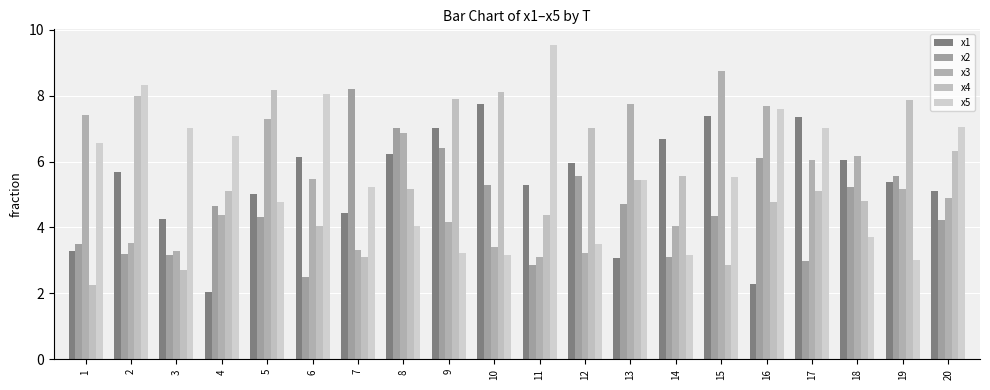

How many data points does each series have?

20